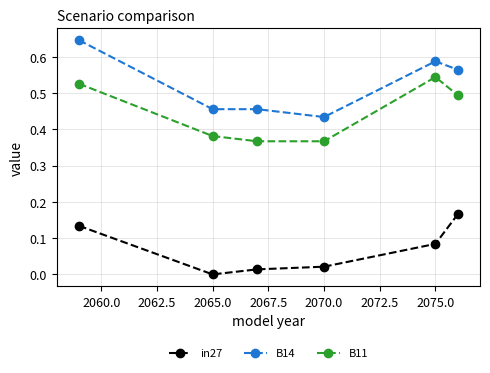

How many interior local peaks does the B11 series have?

1